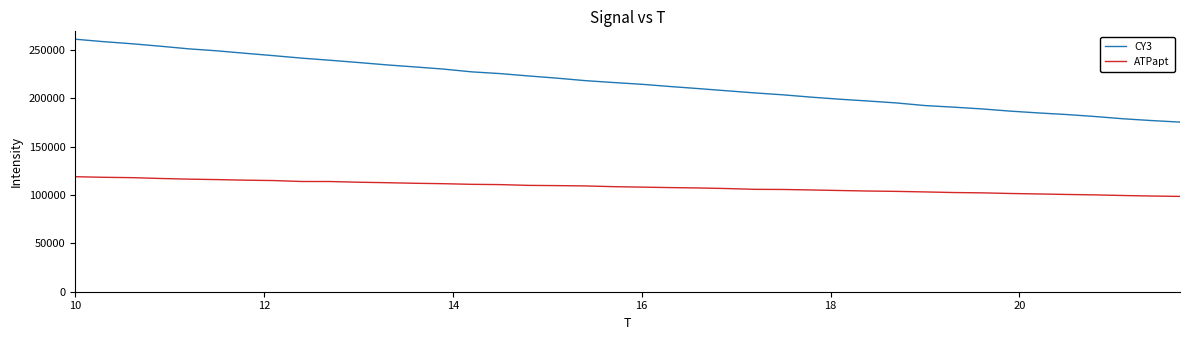

True or false: ATPapt and CY3 intersect in this chart.

False